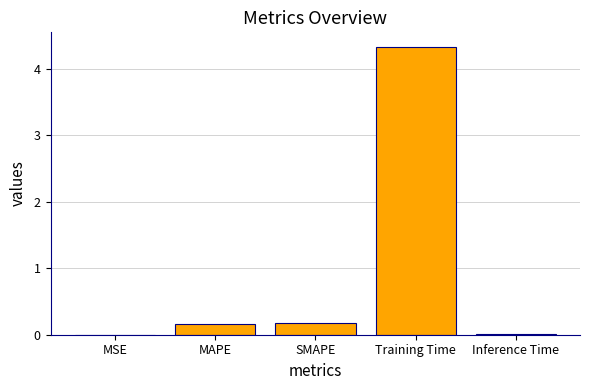

Reading left to right, list all the values displayed in this chart.

0.0	0.2	0.2	4.3	0.0